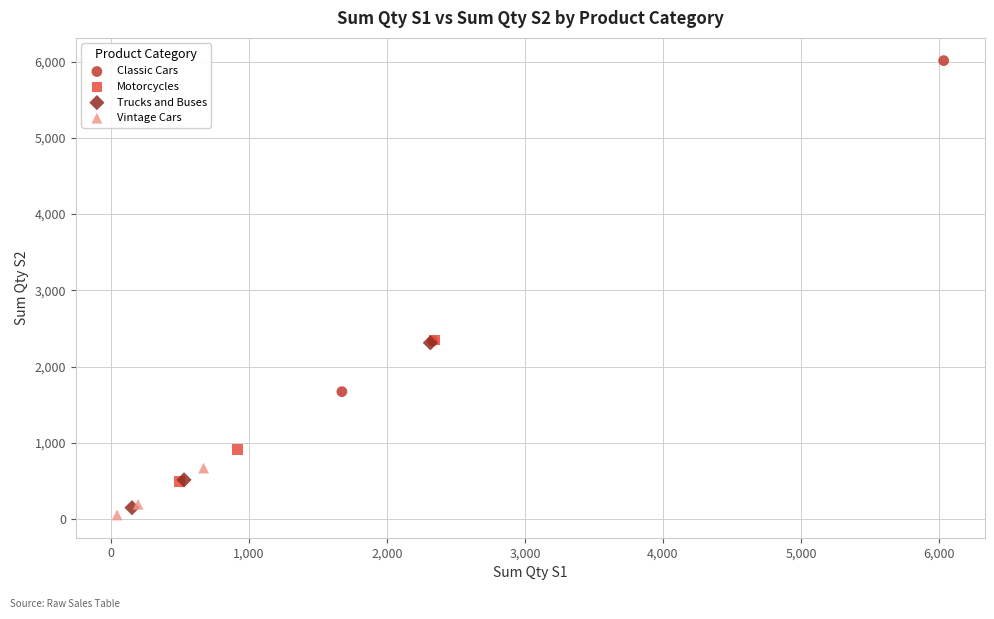

Which series contains the highest Y value?

Classic Cars